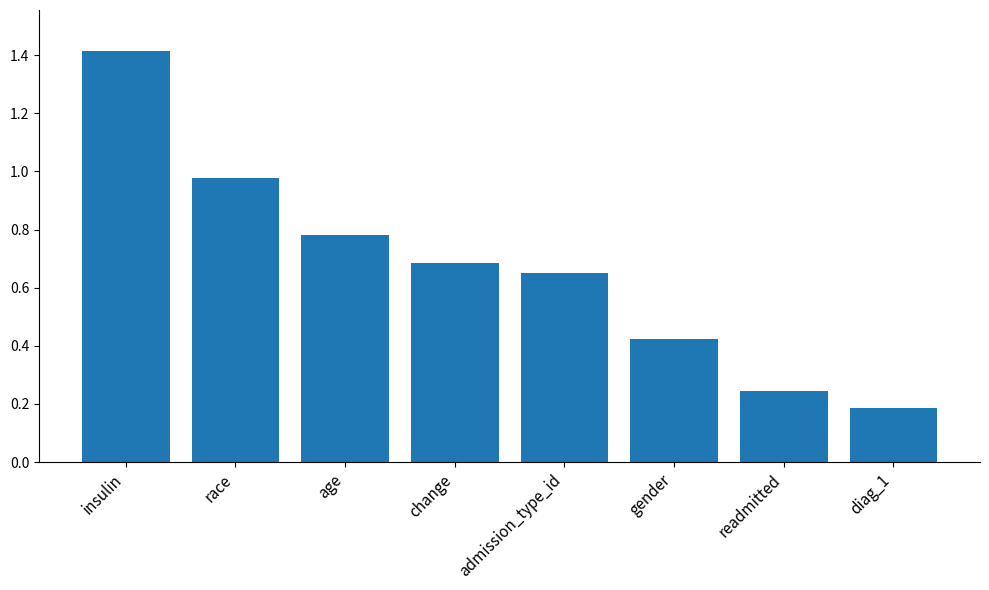

At which label is the value closest to 0?

diag_1